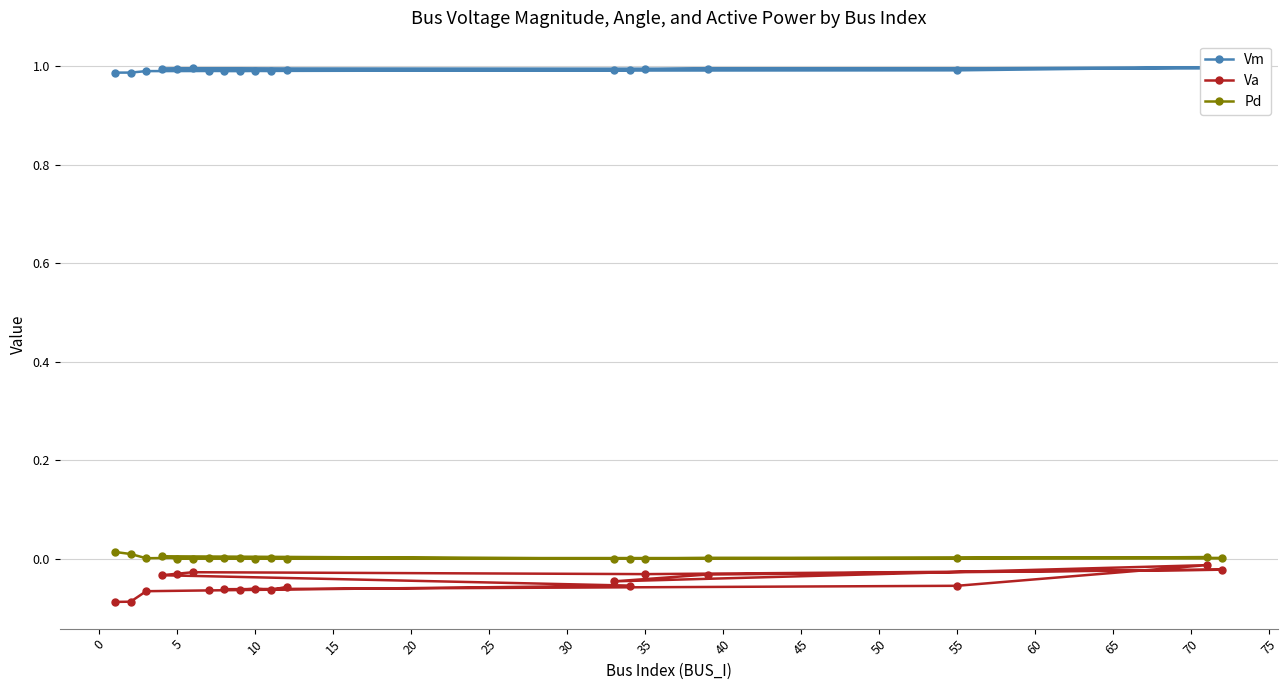

Reading right to left, extract all data points from this chart.

Vm: 1.0	1.0	1.0	1.0	1.0	1.0	1.0	1.0	1.0	1.0	1.0	1.0	1.0	1.0	1.0	1.0	1.0	1.0	1.0
Va: -0.1	-0.1	-0.1	-0.1	-0.1	-0.1	-0.0	-0.0	-0.0	-0.0	-0.0	-0.0	-0.0	-0.0	-0.1	-0.1	-0.1	-0.1	-0.1
Pd: 0.0	0.0	0.0	0.0	0.0	0.0	0.0	0.0	0.0	0.0	0.0	0.0	0.0	0.0	0.0	0.0	0.0	0.0	0.0